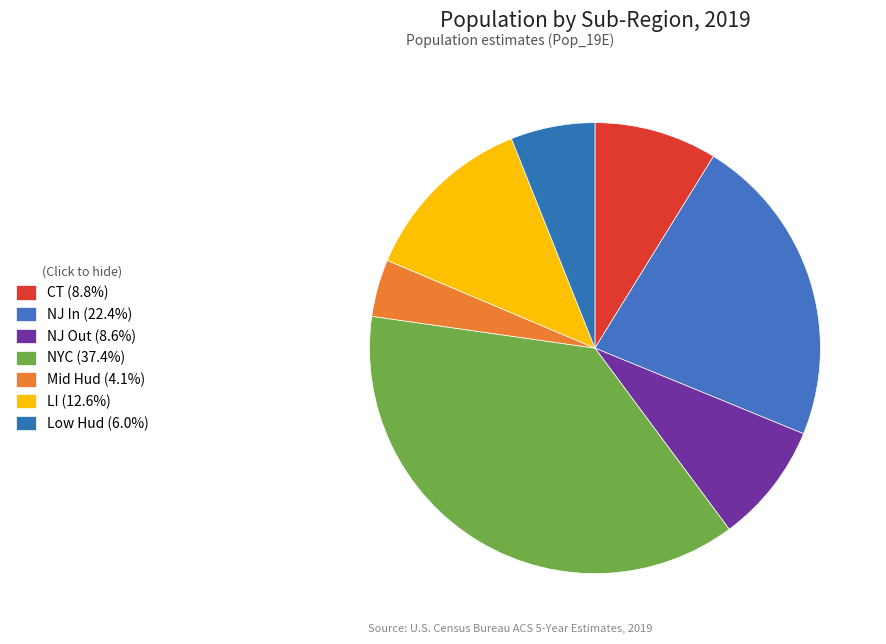

How many segments does this pie chart have?

7